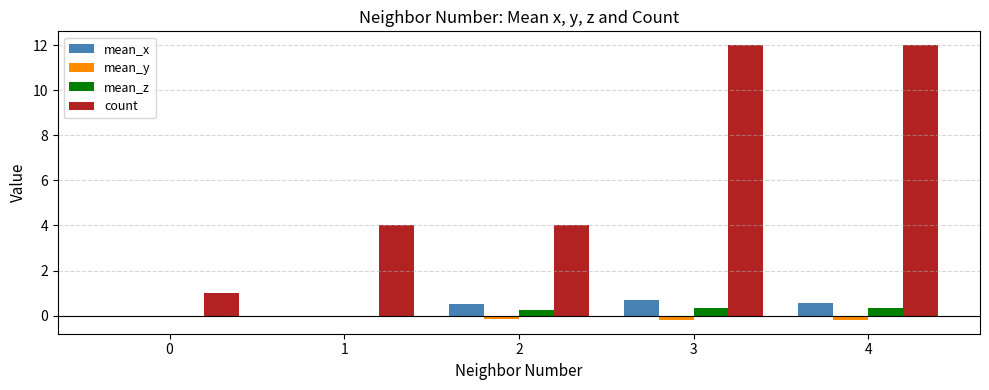

What is the sum of all count values?

33.0